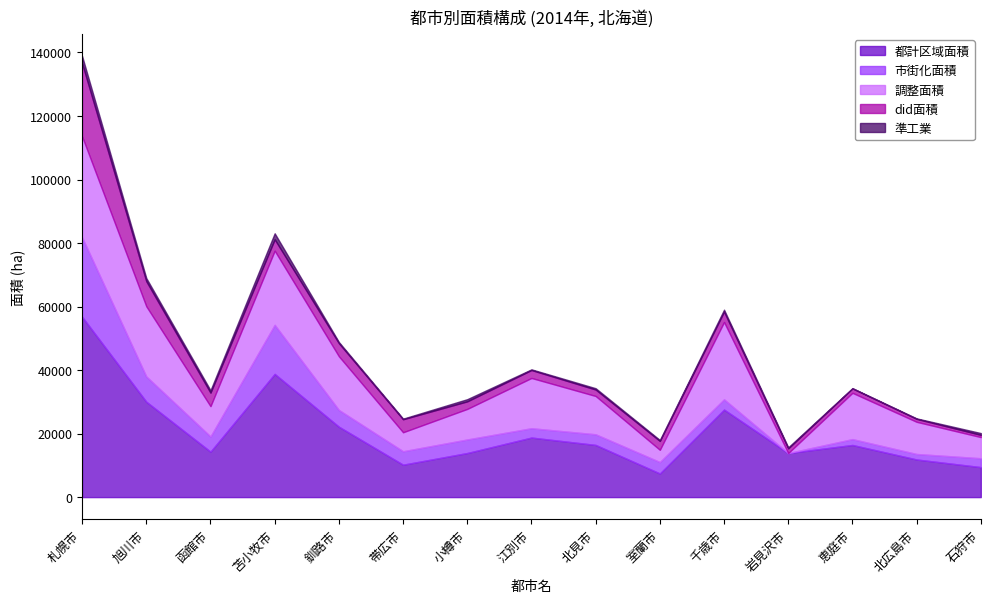

How many values in the 調整面積 series are below 12055?

7